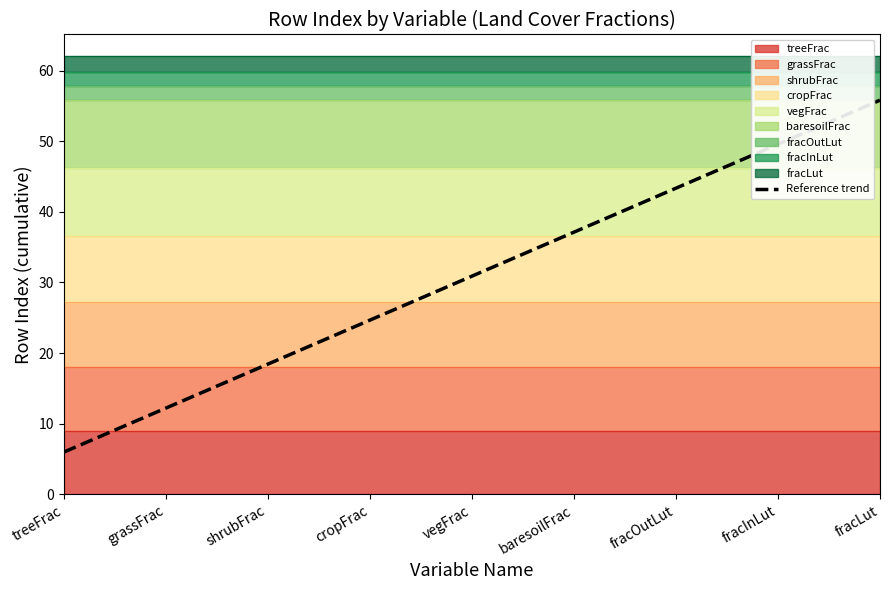

What is the difference between the maximum and second lowest values?

43.6